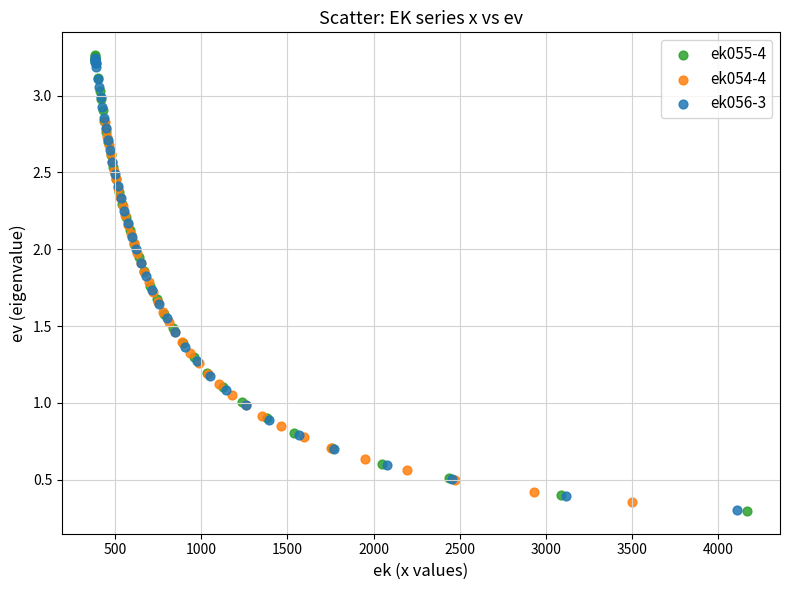

What are all the series names shown in the legend?

ek055-4, ek054-4, ek056-3